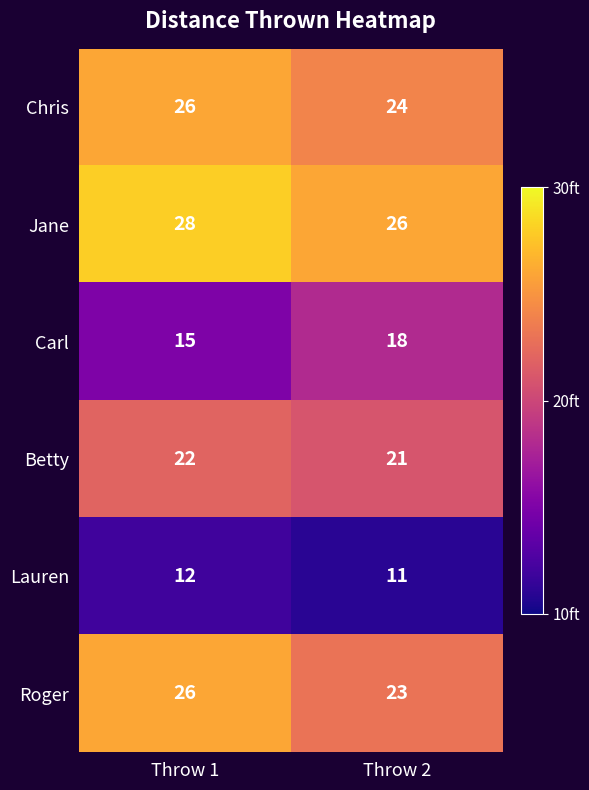

Reading left to right, extract all data points from this chart.

Chris: 26	24
Jane: 28	26
Carl: 15	18
Betty: 22	21
Lauren: 12	11
Roger: 26	23